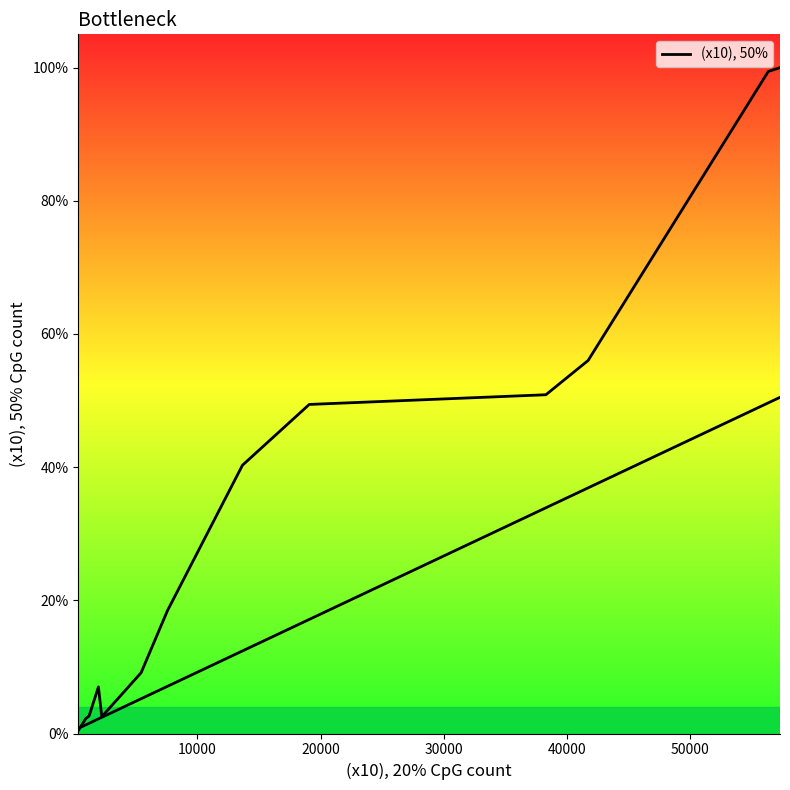

How many interior local valleys (lower than both neighbors) does the data have?

1